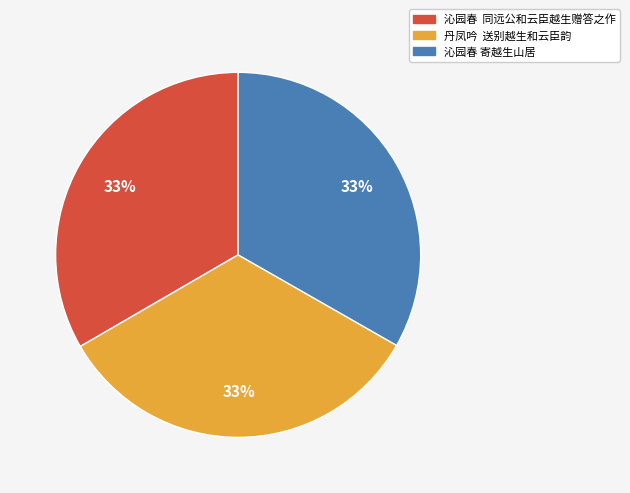

Is there a majority slice in this chart?

No